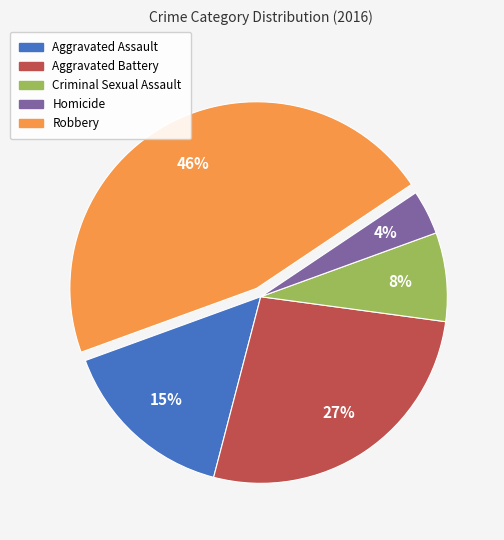

Does any single category account for the majority?

No